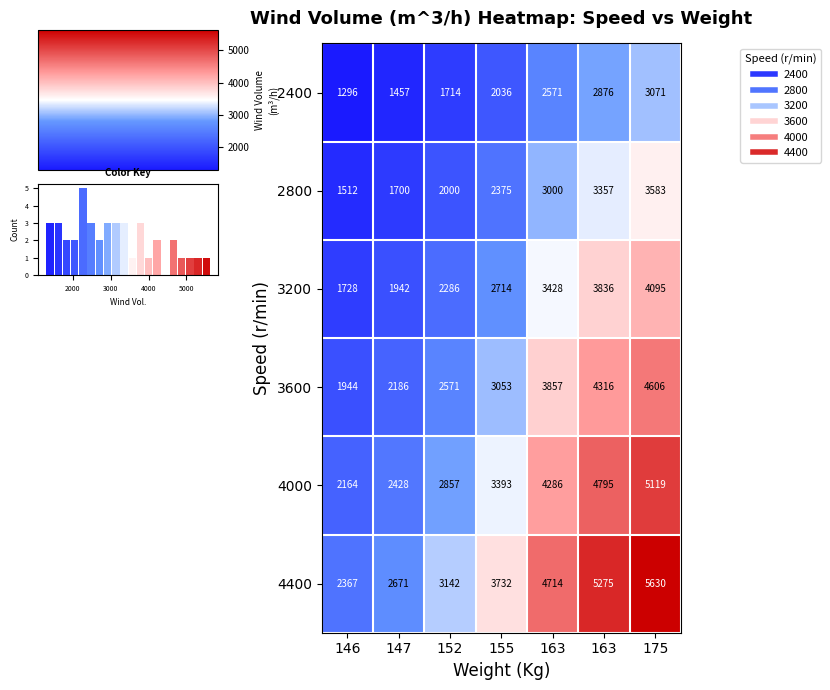

Where does the 2800 series first go above 2375?

163